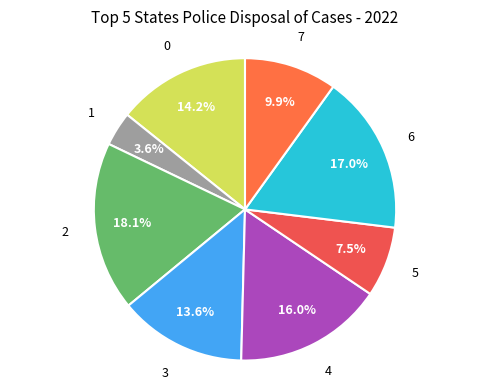

Does any single category account for the majority?

No